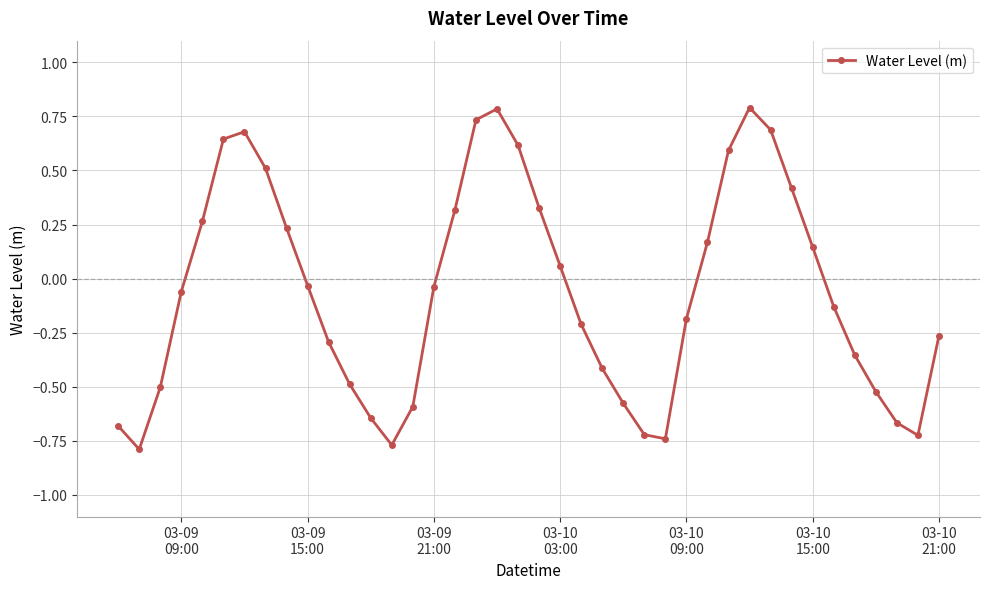

What is the greatest value displayed?

0.8